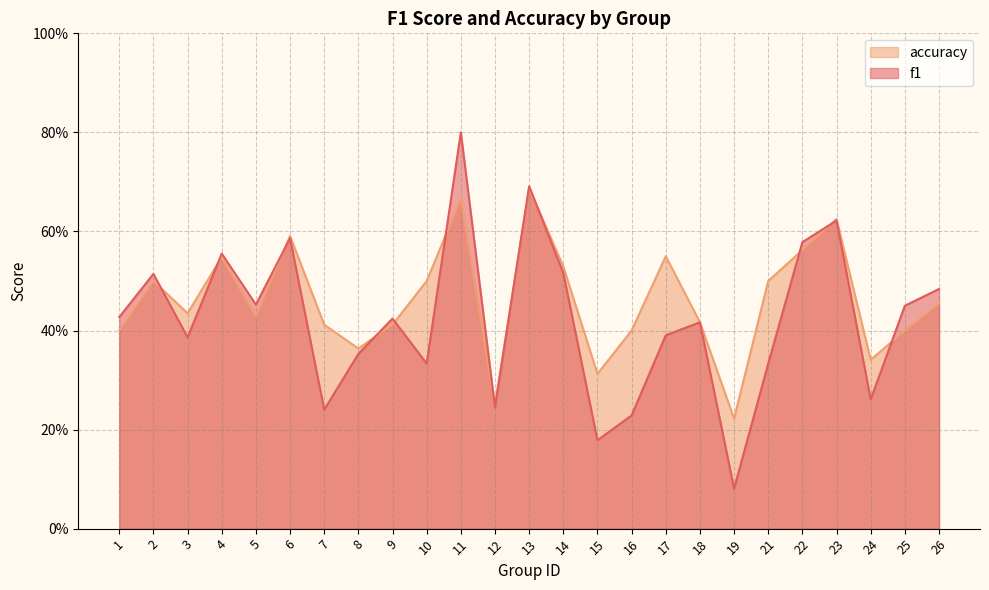

True or false: accuracy has more than 0 points higher than both neighbors.

True